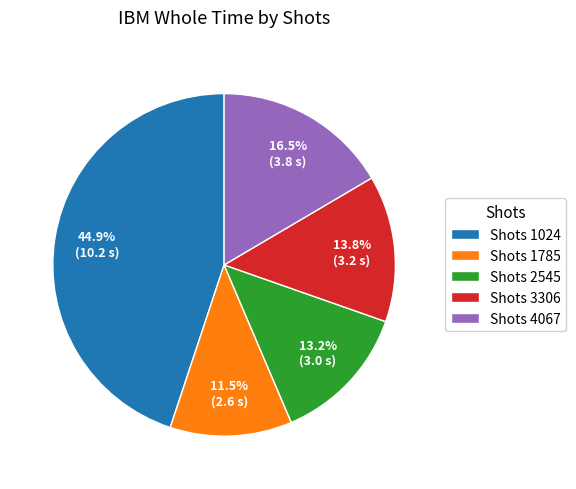

Does Shots 1024 represent more than half of the total?

No